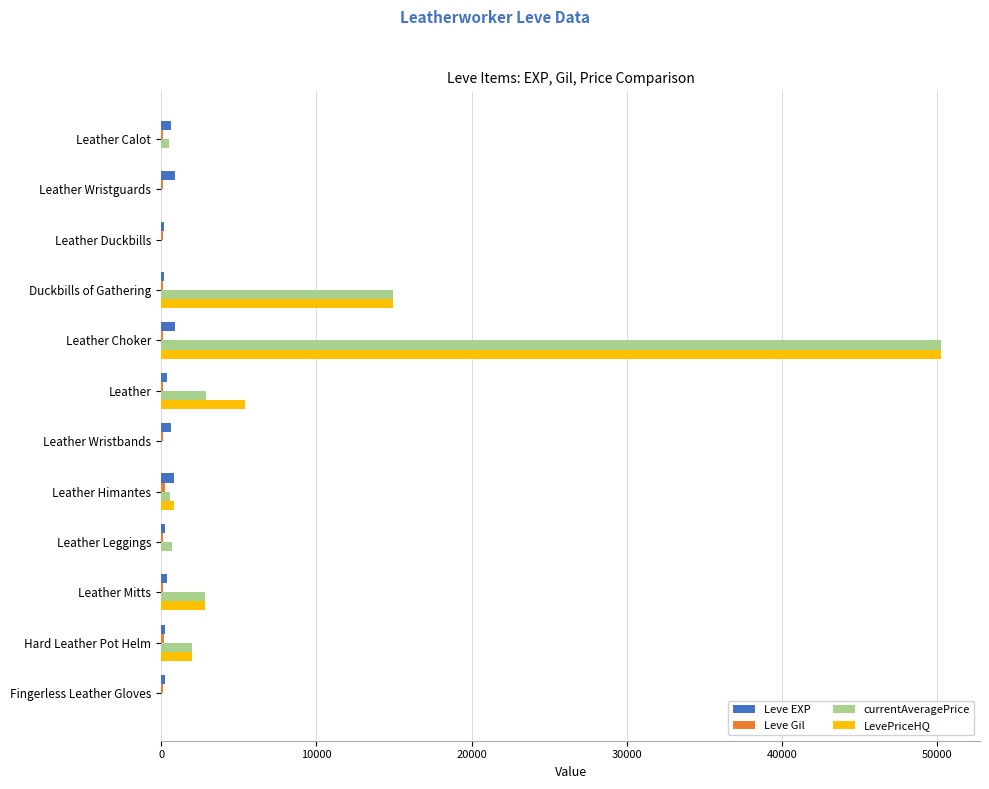

What is the sum of all LevePriceHQ values?

76233